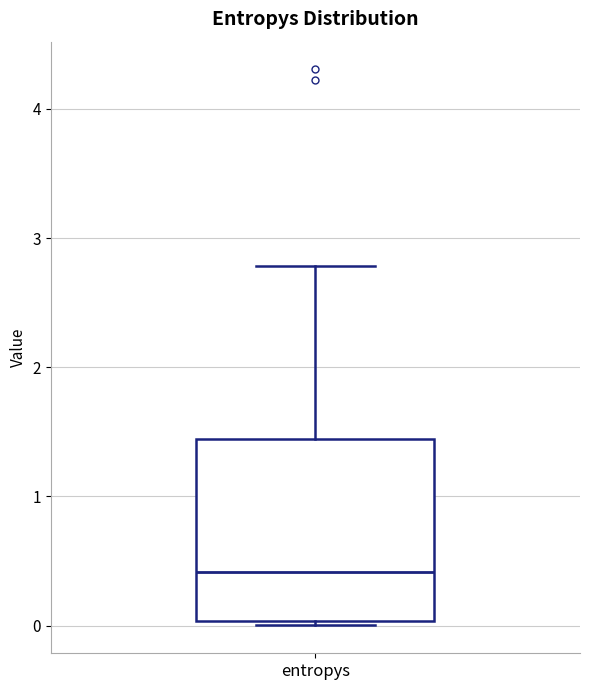

Where does the median line of the box for entropys sit on the y-axis? The values are not printed on the chart, so give them approximately, as read against the axis.

0.4